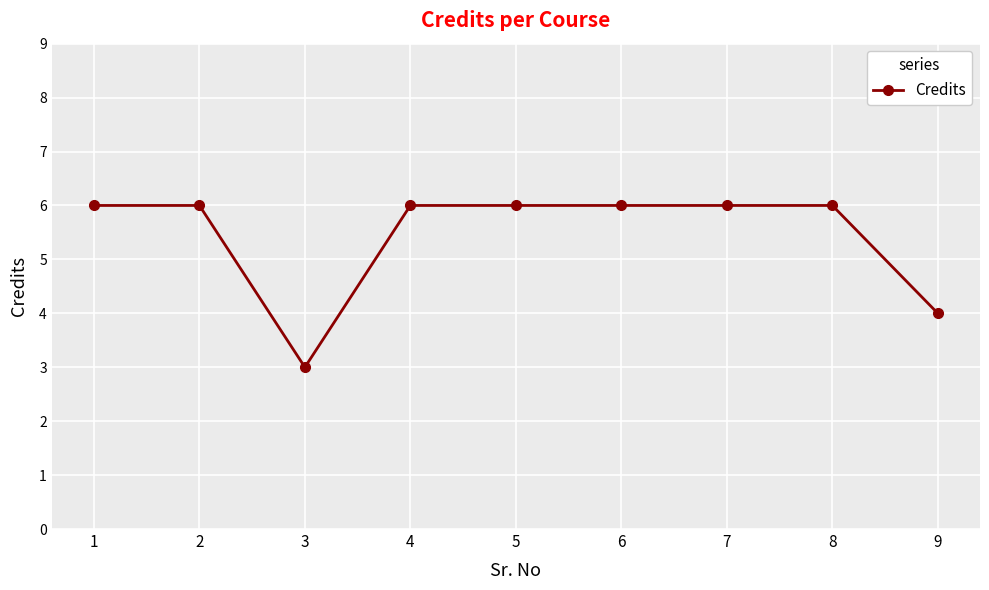

What is the difference between the second highest and minimum values?

3